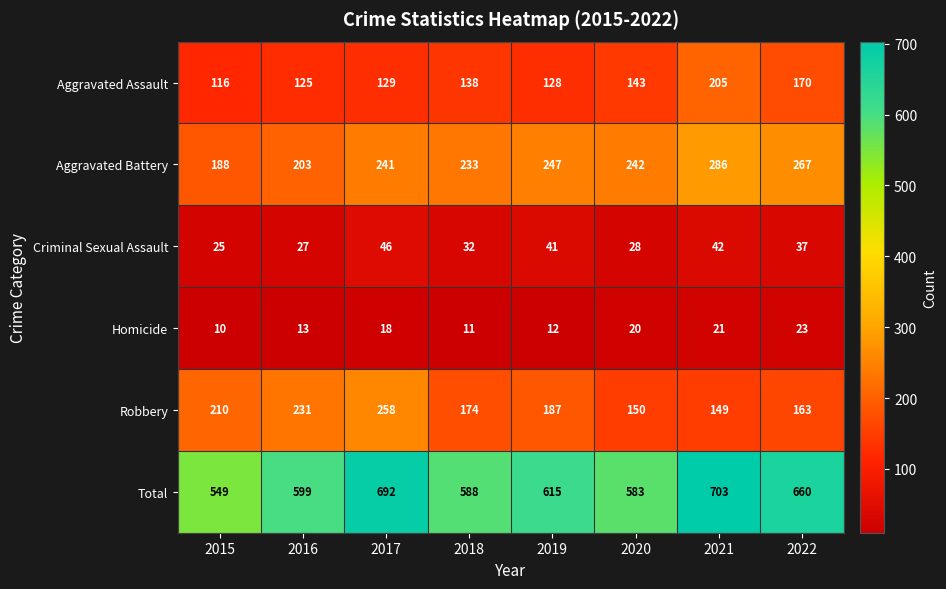

How many distinct data groups are displayed?

6